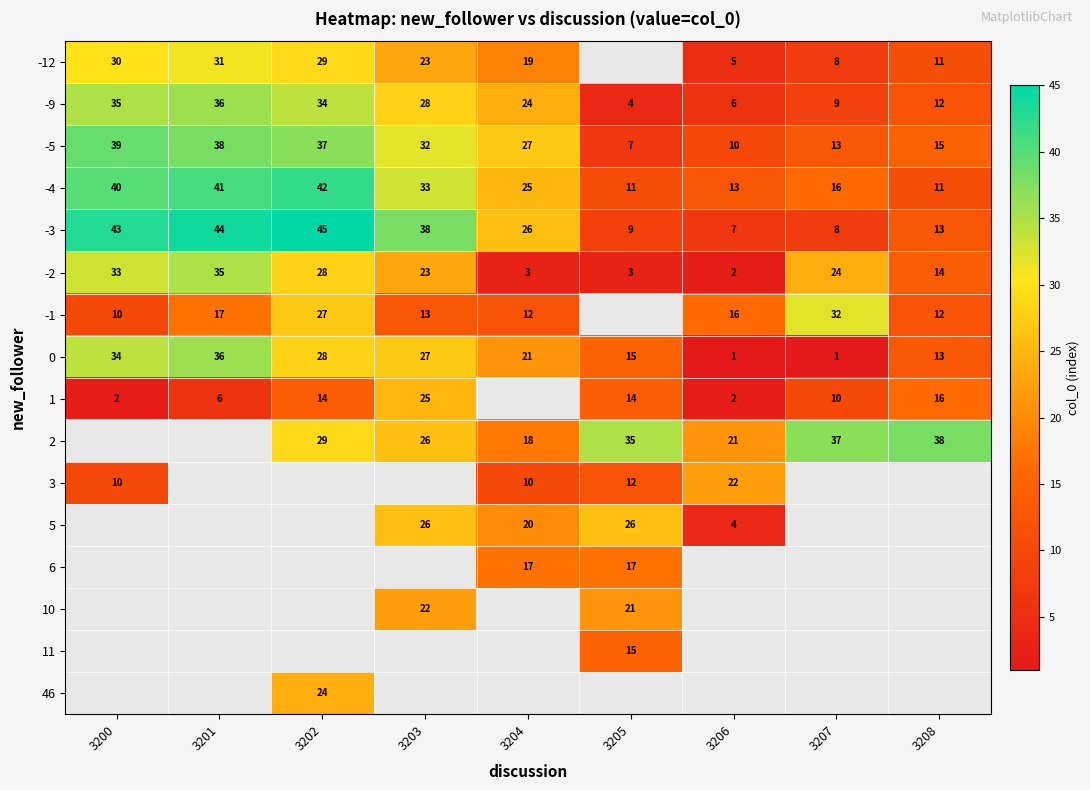

How many series are shown in this chart?

16